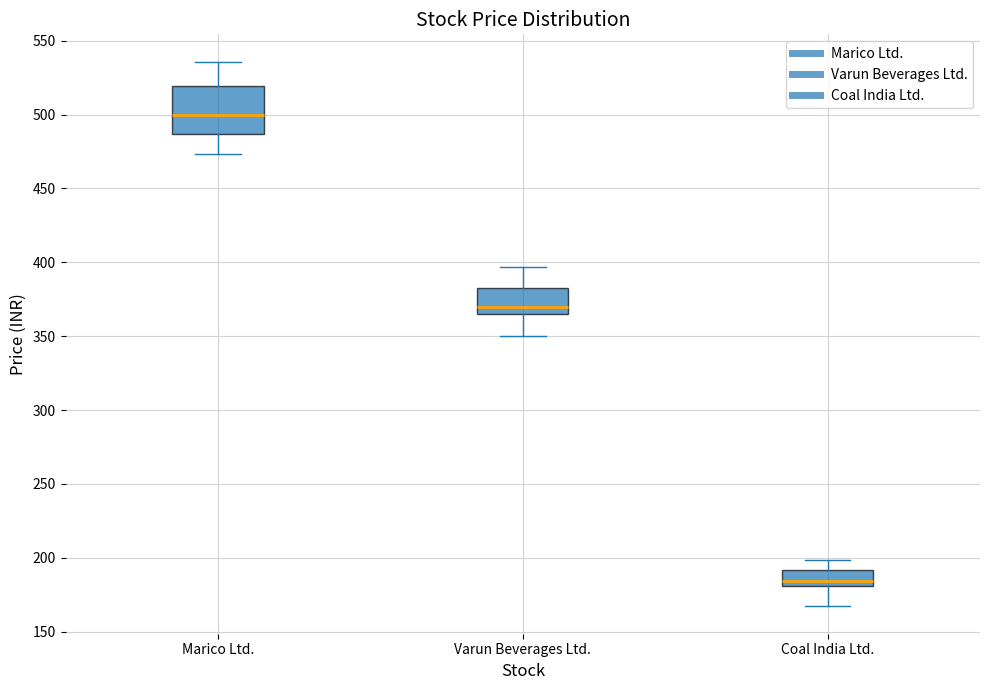

Which box has the highest median line?

Marico Ltd.